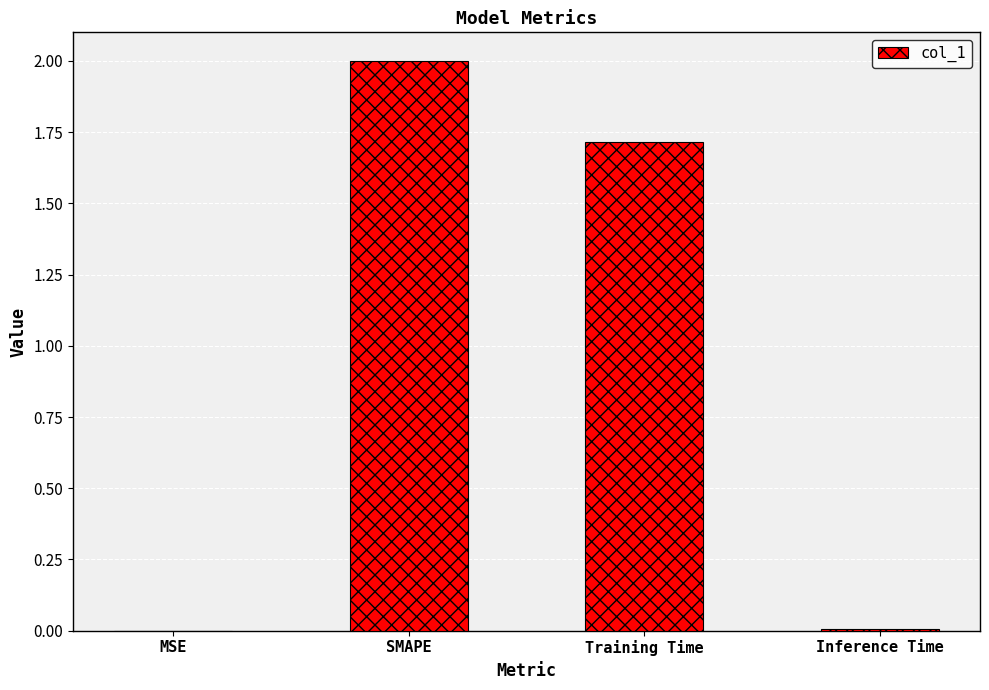

What is the ratio of the value at Training Time to the value at SMAPE?

0.9